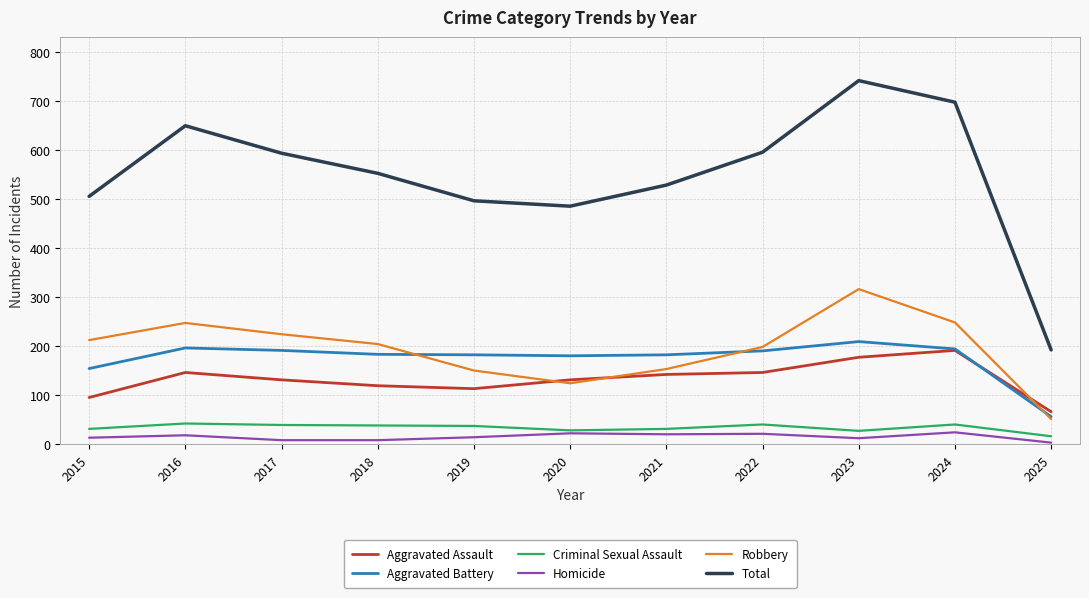

True or false: Total and Aggravated Battery intersect in this chart.

False